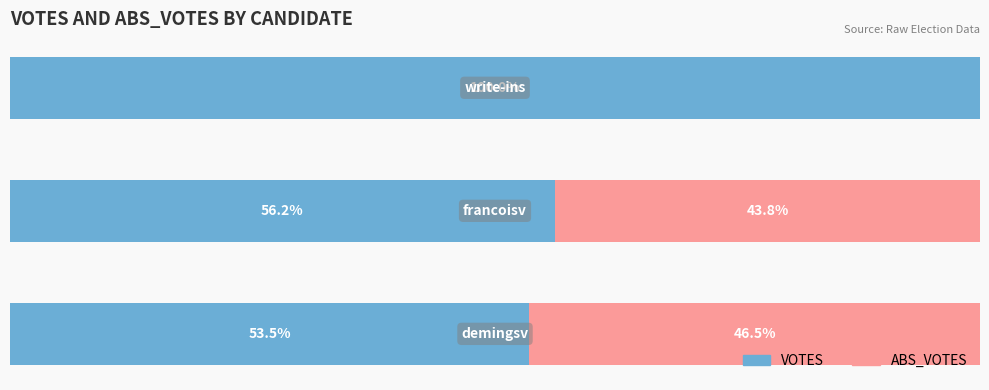

List the series in order of their overall mean, lowest first.

ABS_VOTES, VOTES